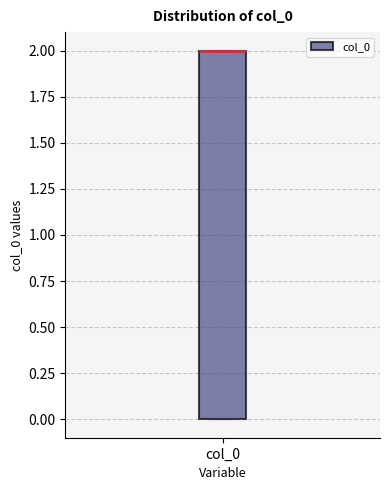

Transcribe this box plot: give where the median line is, the range the box spans, and where the two whiskers end, as read against the y-axis. The values are not printed on the chart, so give them approximately, as read against the axis.

median 2 (drawn on the box's upper edge), box 0 to 2, whiskers 0 to 2